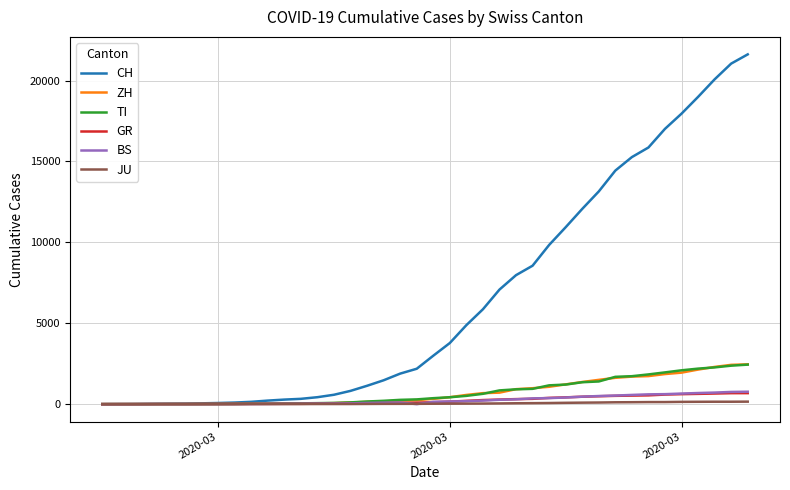

What is the maximum value shown in the chart?

21617